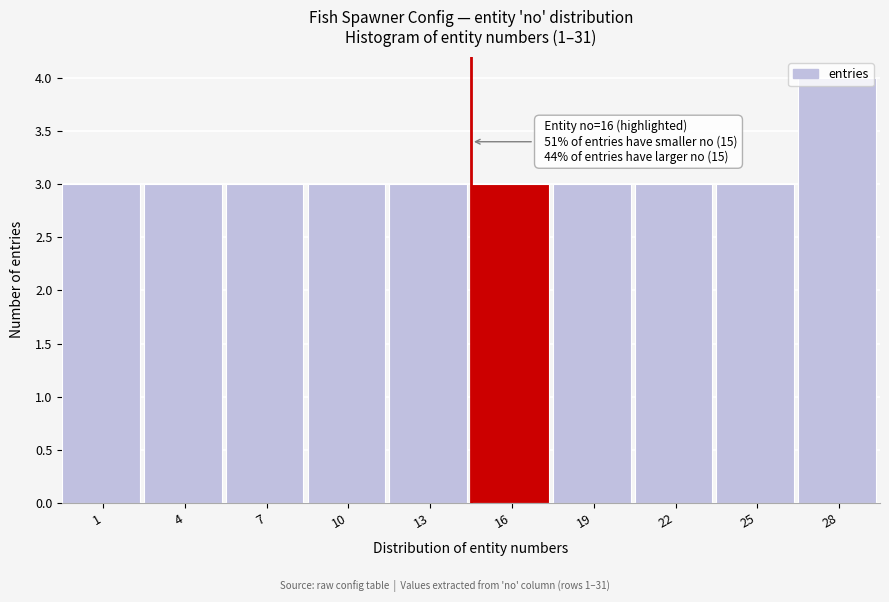

What is the smallest value displayed?

3